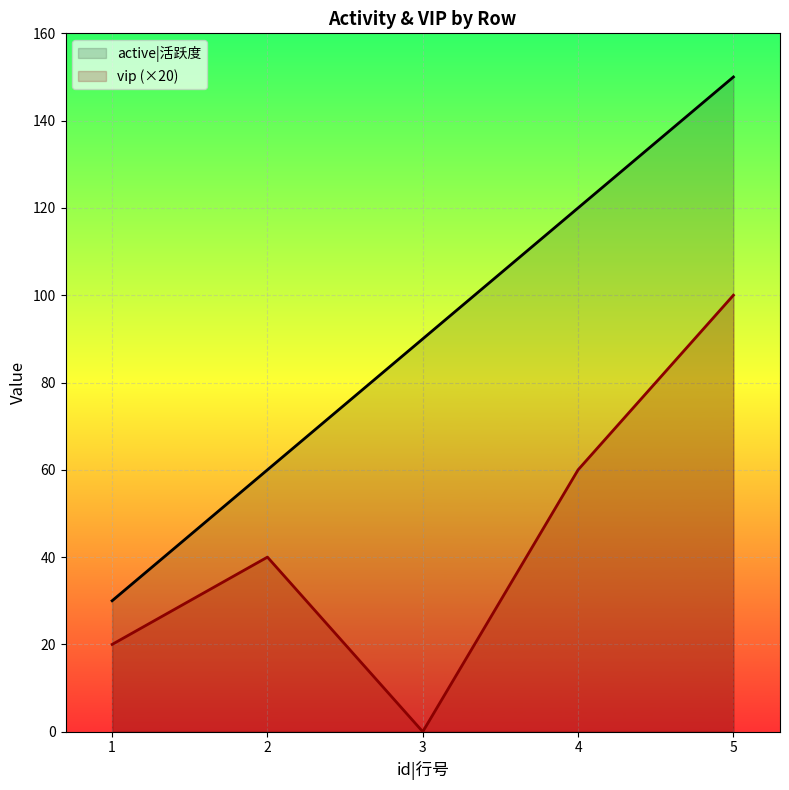

Reading right to left, what are all the values shown in this chart?

active|活跃度: 5=150	4=120	3=90	2=60	1=30
vip: 5=100	4=60	3=0	2=40	1=20